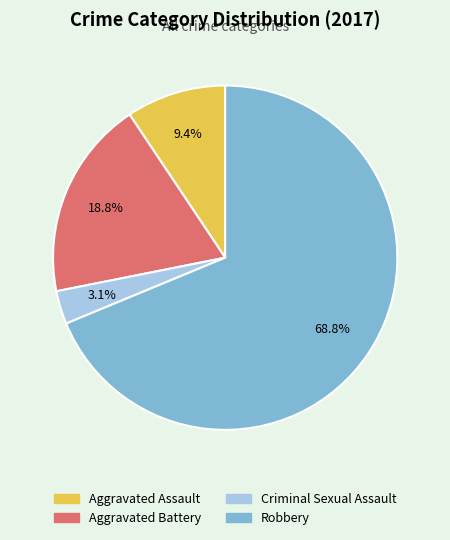

True or false: Aggravated Assault accounts for 9% of the total.

True